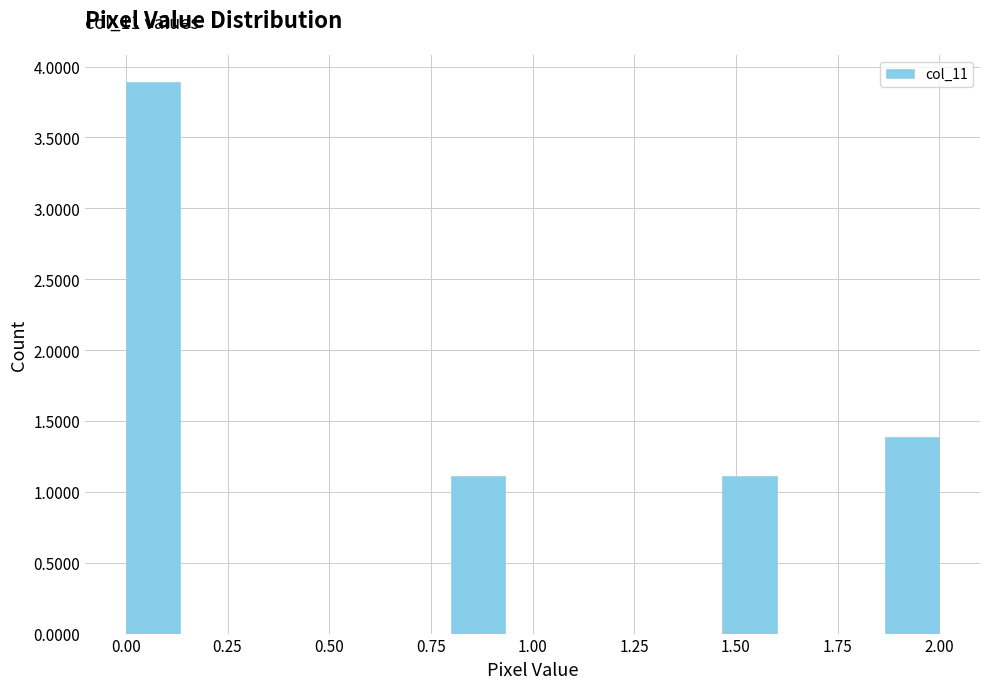

Around what value on the x-axis is the tallest bar? Give the approximate position of its centre, as read against the axis.

0.05